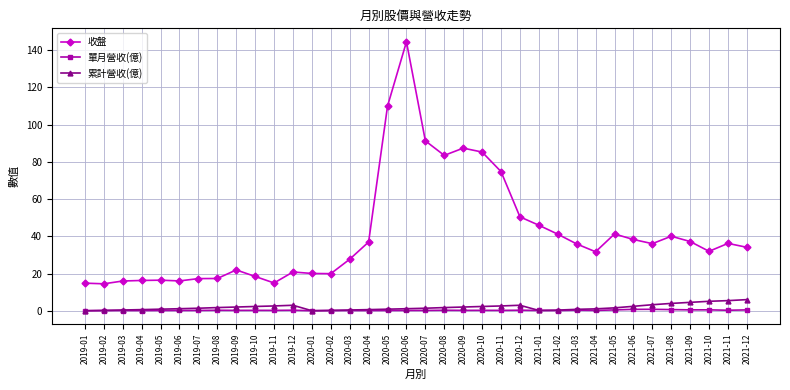

What is the difference between the maximum and minimum values in the 累計營收(億) series?

6.0